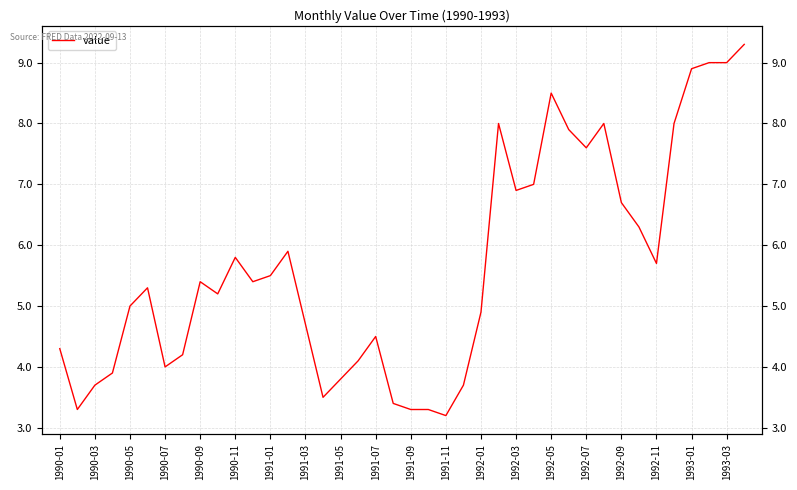

What is the average value?

5.7